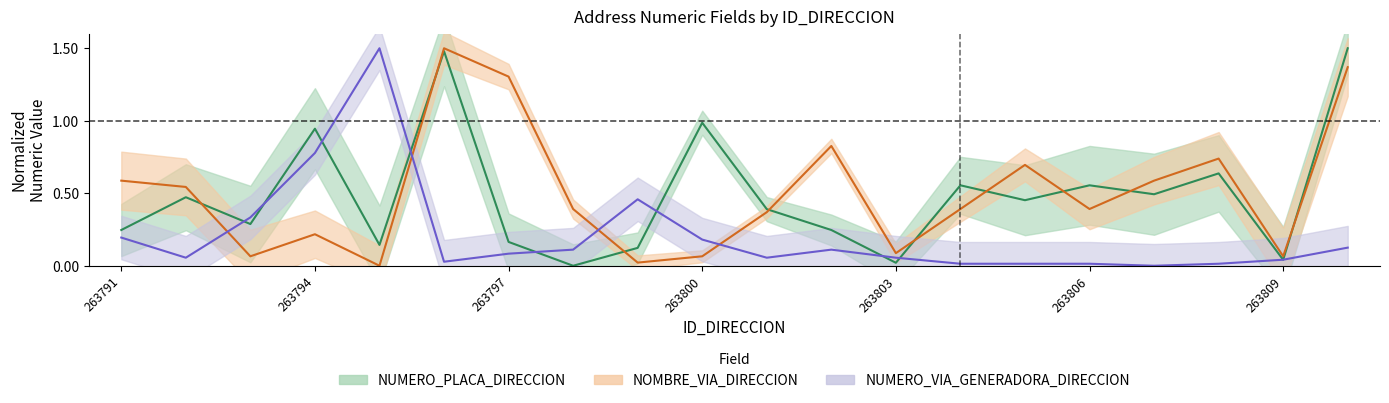

What is the total value across all series at 263794?

1.9